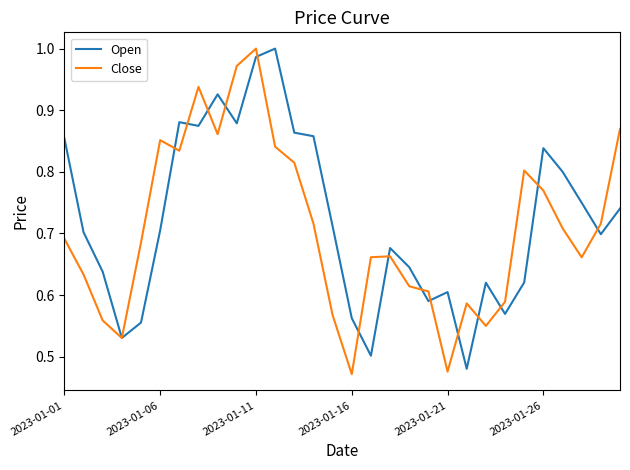

Which series has the widest spread of values?

Close